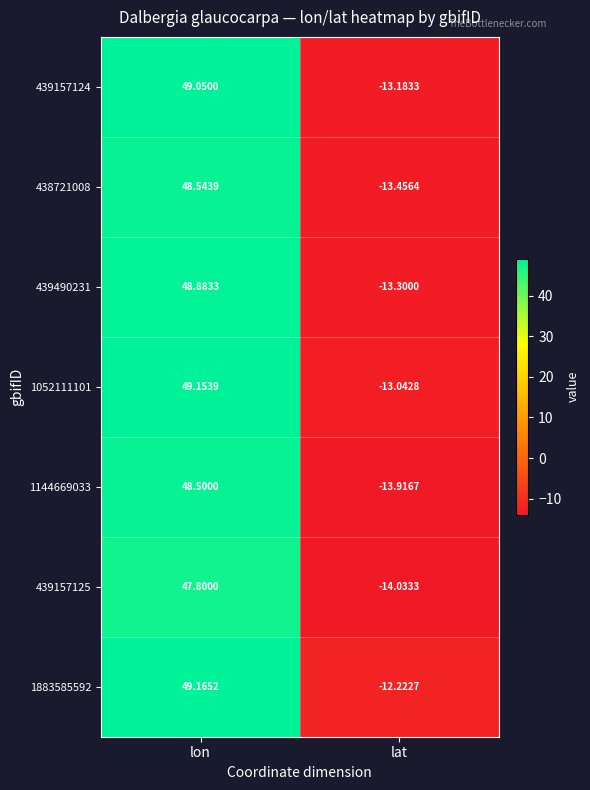

Count the number of categories in the chart.

2